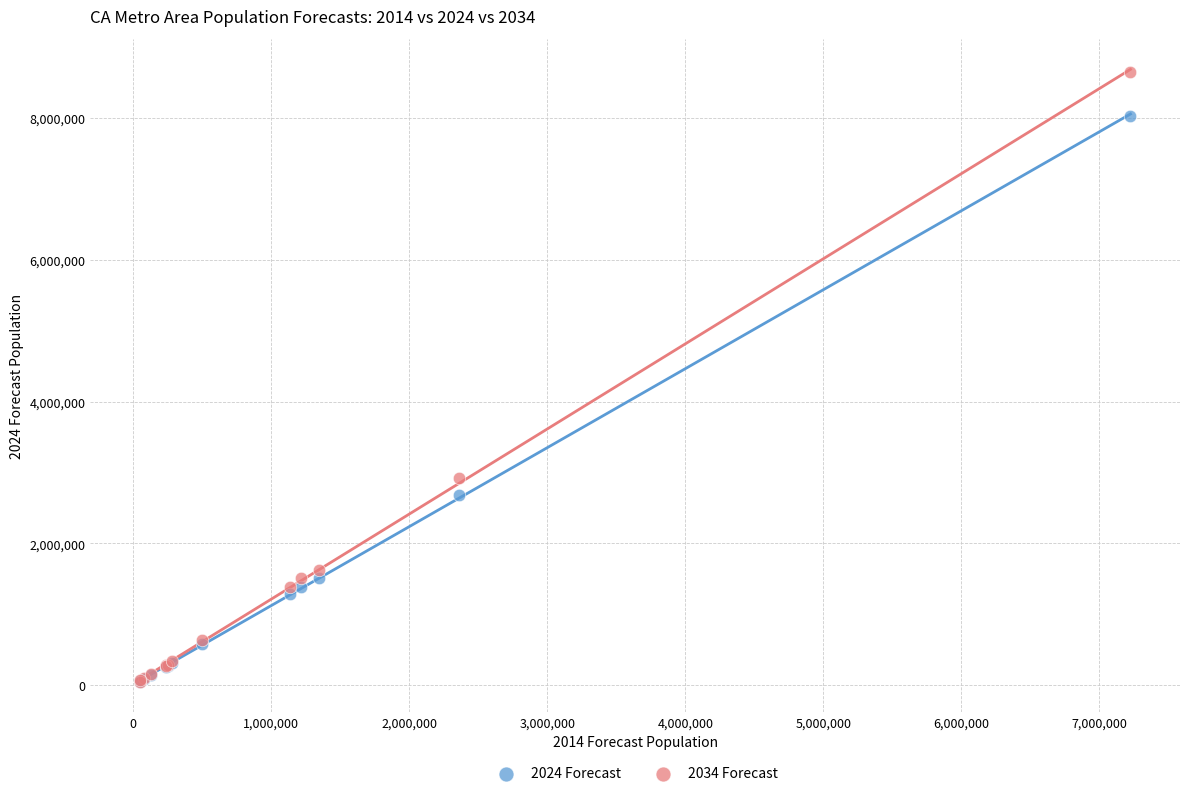

Which series contains the highest Y value?

2034 Forecast